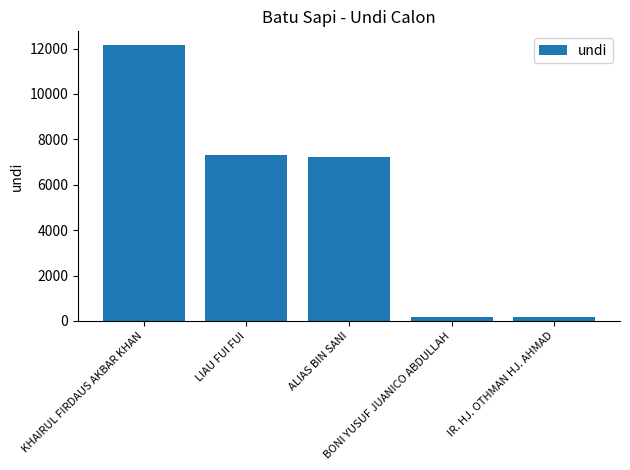

The value at LIAU FUI FUI is 7331. True or false?

True